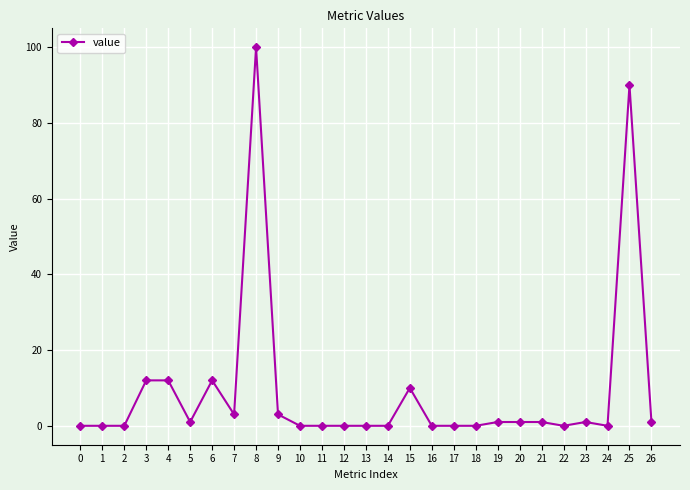

Is it true that the value at 13 is -40?

False